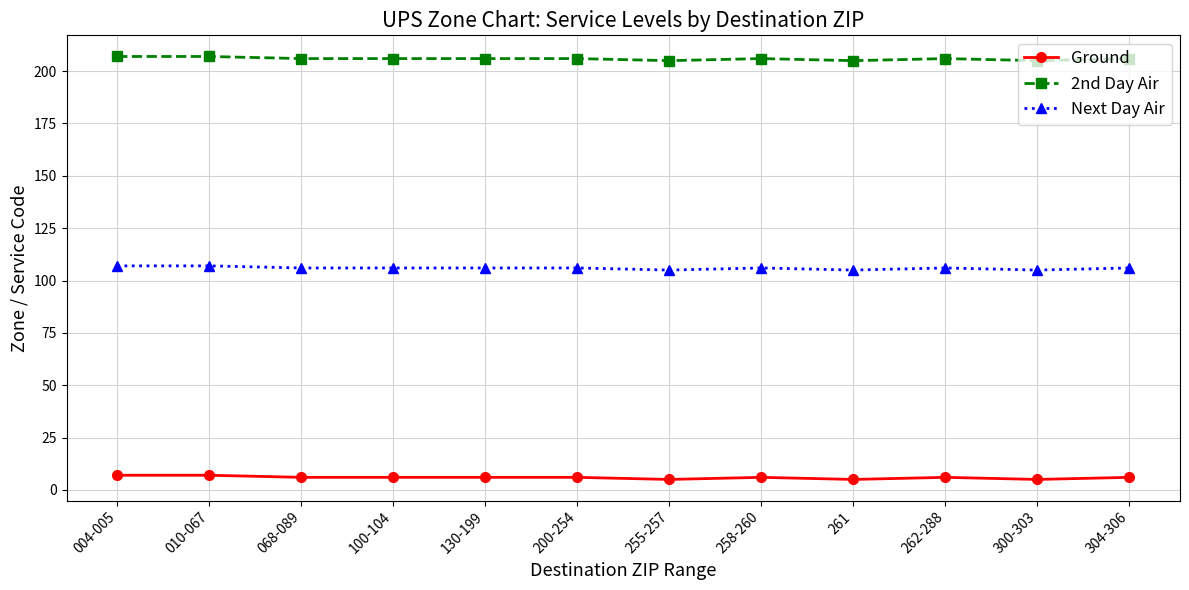

At how many categories does at least one series exceed 169?

12